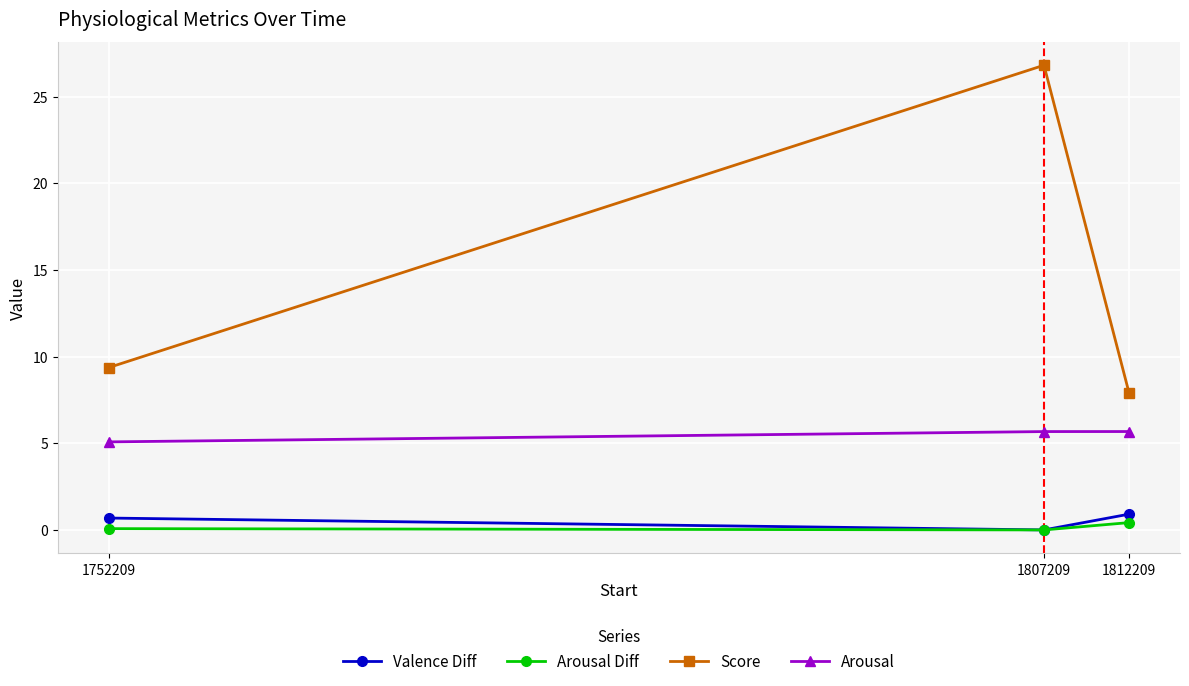

What is the approximate value of Arousal at 1752209?

5.1